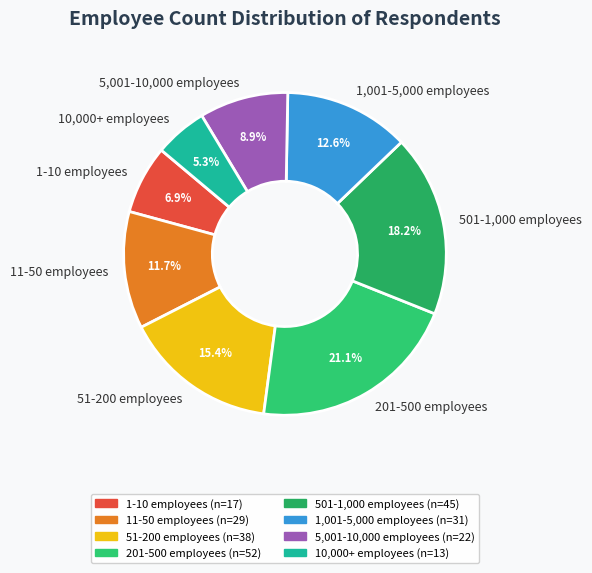

To the nearest percent, what percentage of the pie is 201-500 employees?

21%